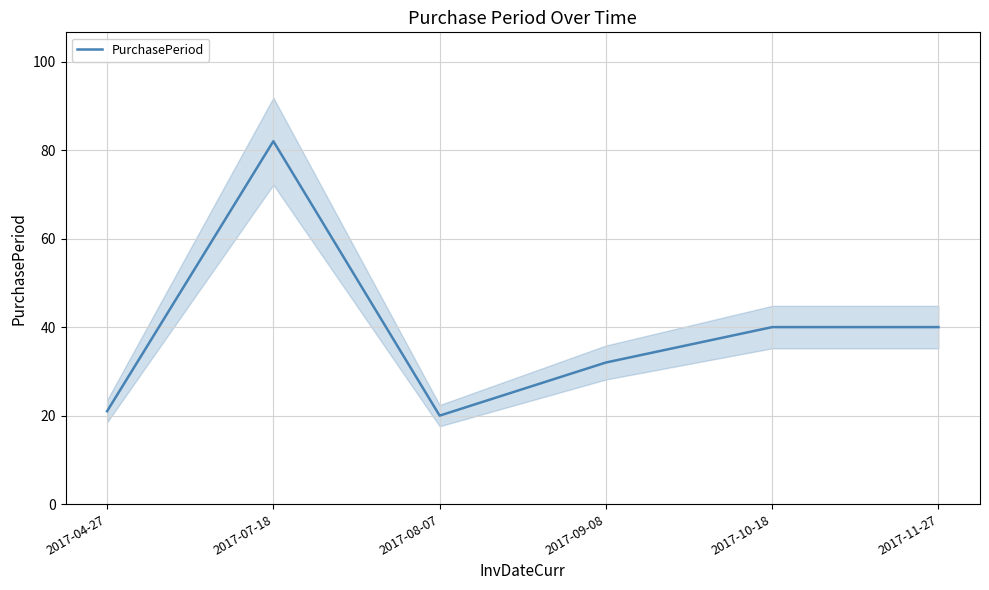

Where is the first local minimum?

2017-08-07